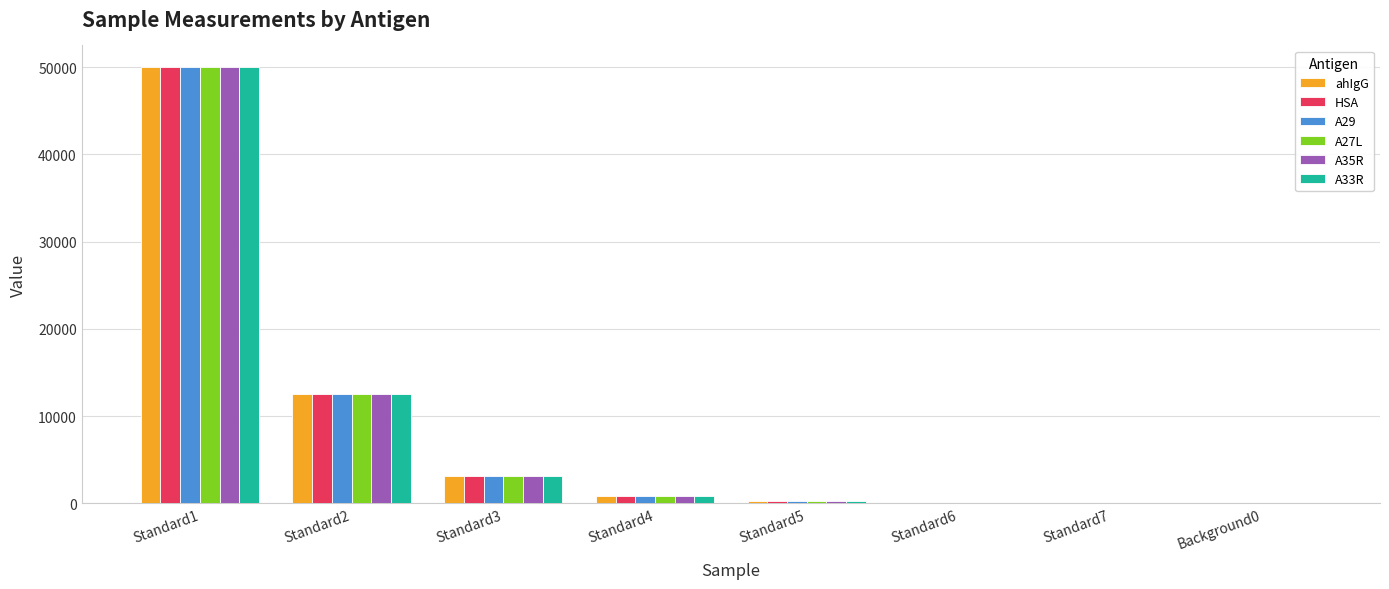

Is the value of A35R at Standard5 greater than the value of A27L at Standard2?

No